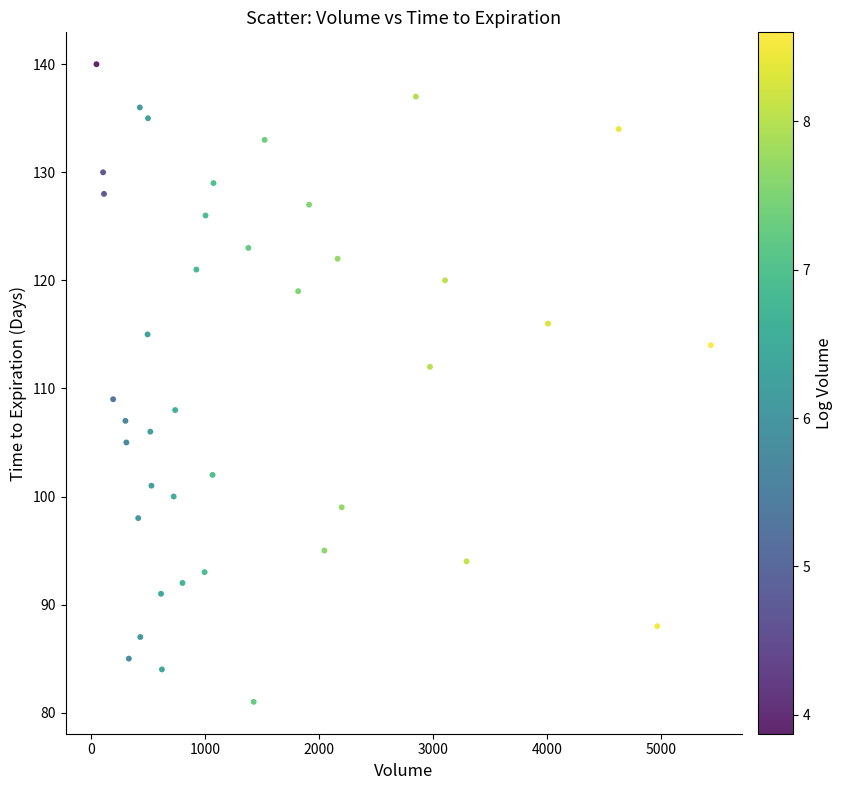

What Y value in the scatter plot is closest to 110?

109